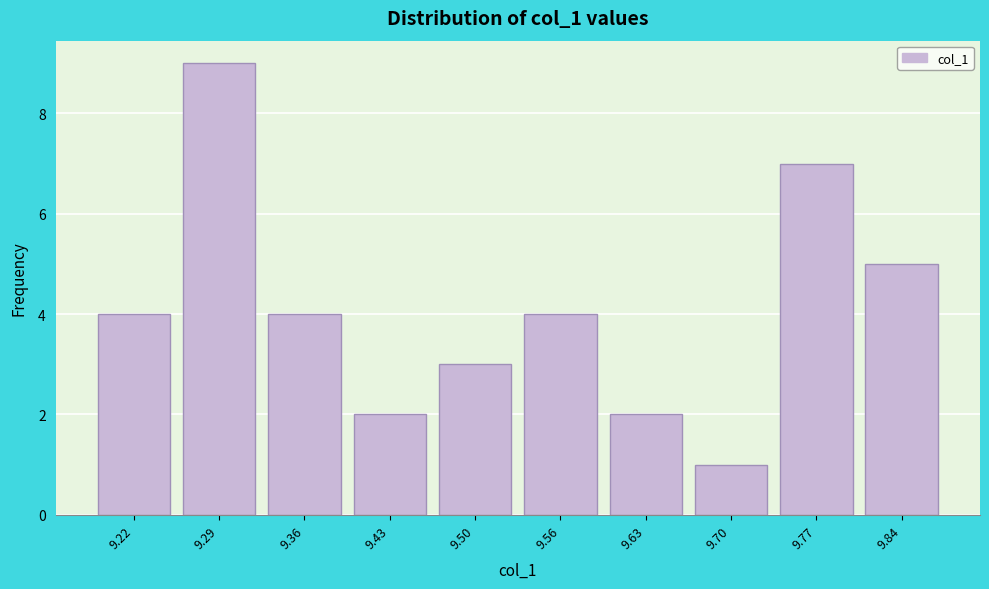

Reading right to left, transcribe all the data shown in this chart.

9.84=5	9.77=7	9.70=1	9.63=2	9.56=4	9.50=3	9.43=2	9.36=4	9.29=9	9.22=4